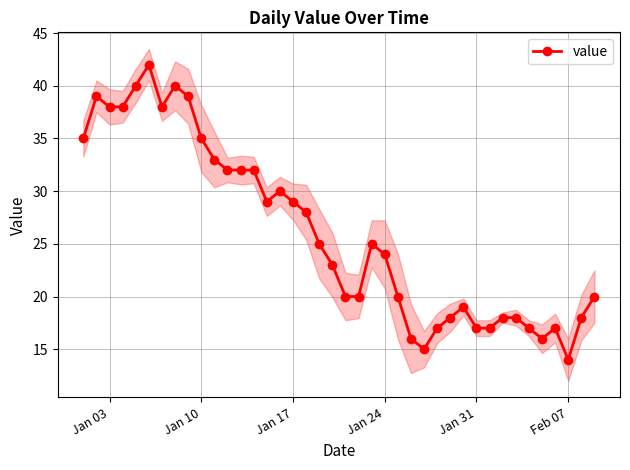

What is the value of the 38th point from the left?

14